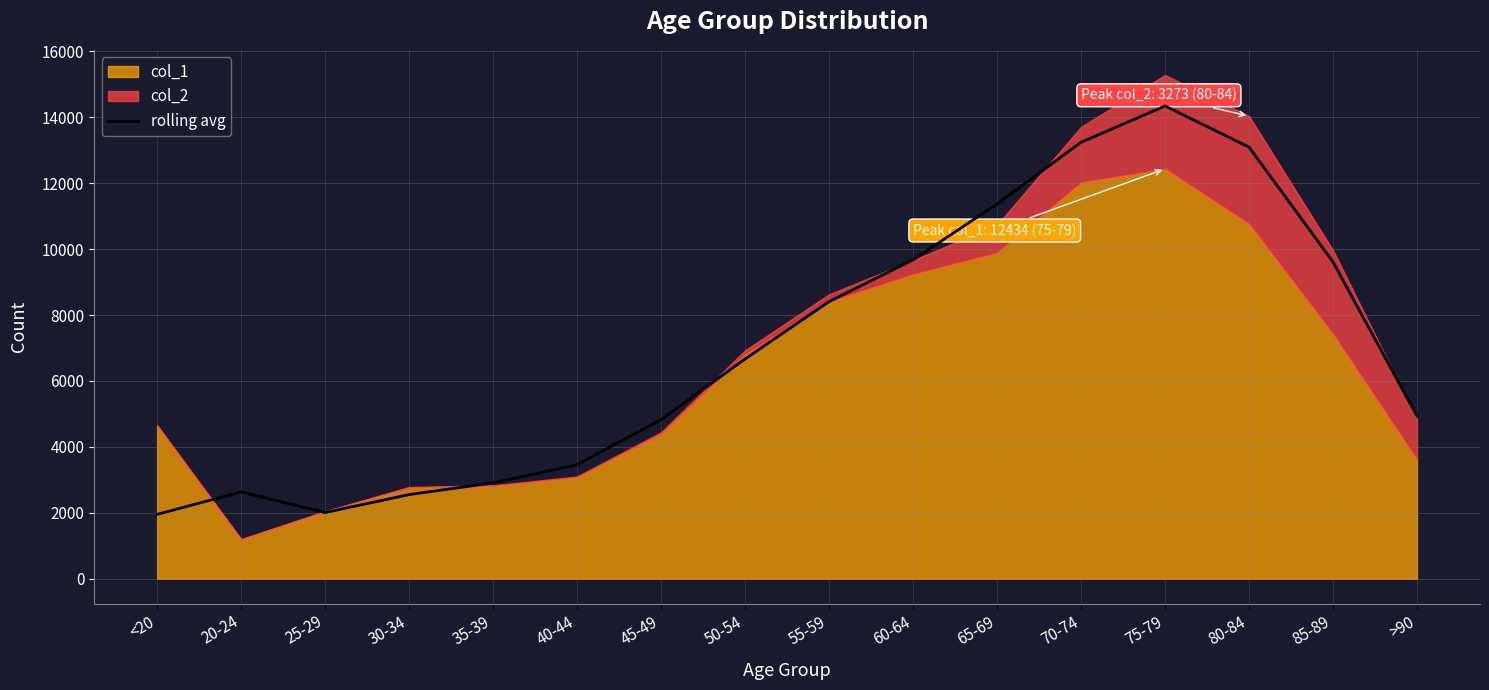

What position from the left is 45-49?

7